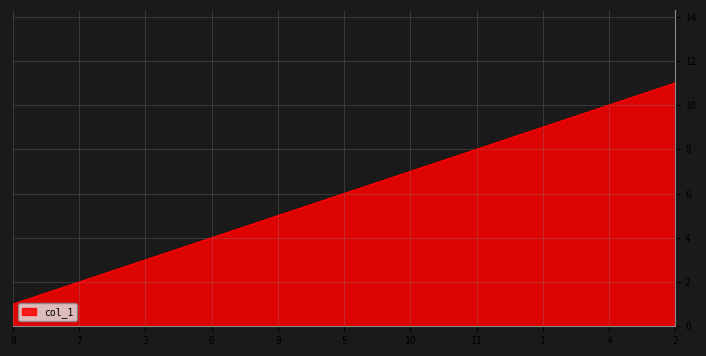

True or false: there are more than 1 points higher than both neighbors.

False